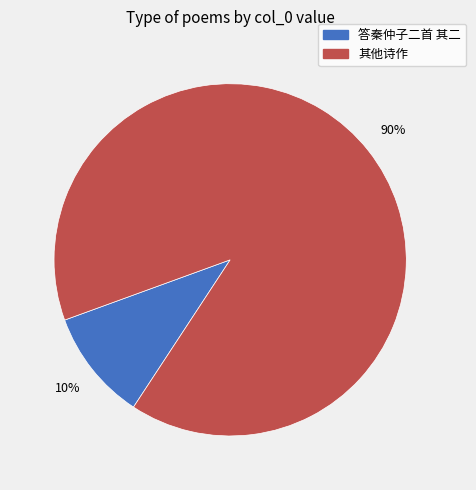

Does any single category account for the majority?

Yes